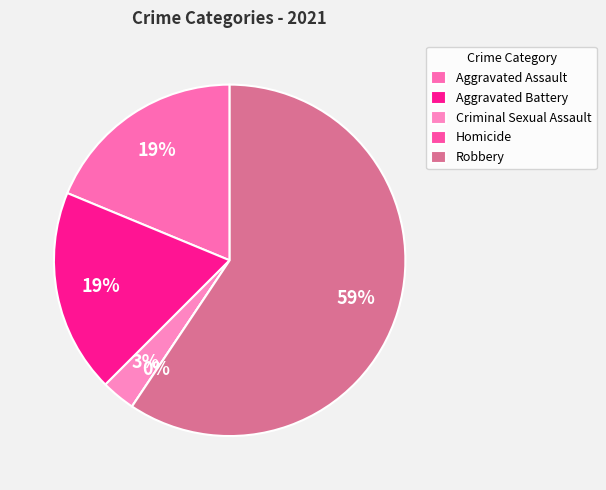

Do Criminal Sexual Assault and Homicide together represent more than half of the pie?

No